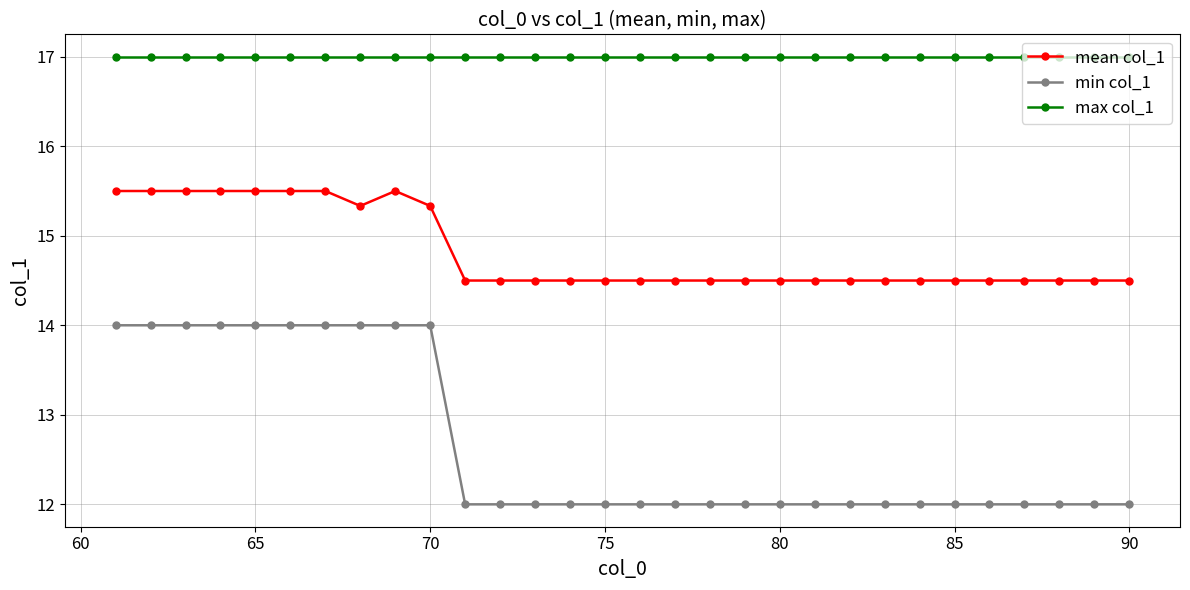

What is the smallest value displayed?

12.0